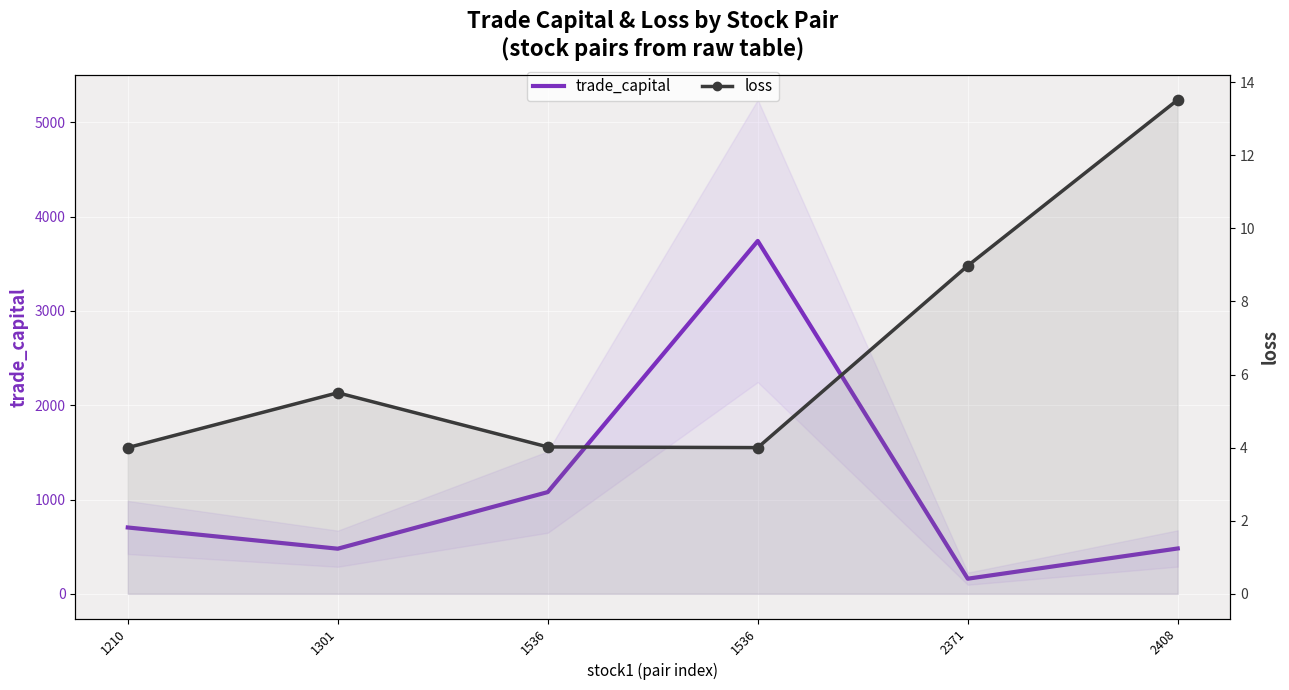

Which series reaches the minimum Y coordinate?

loss line